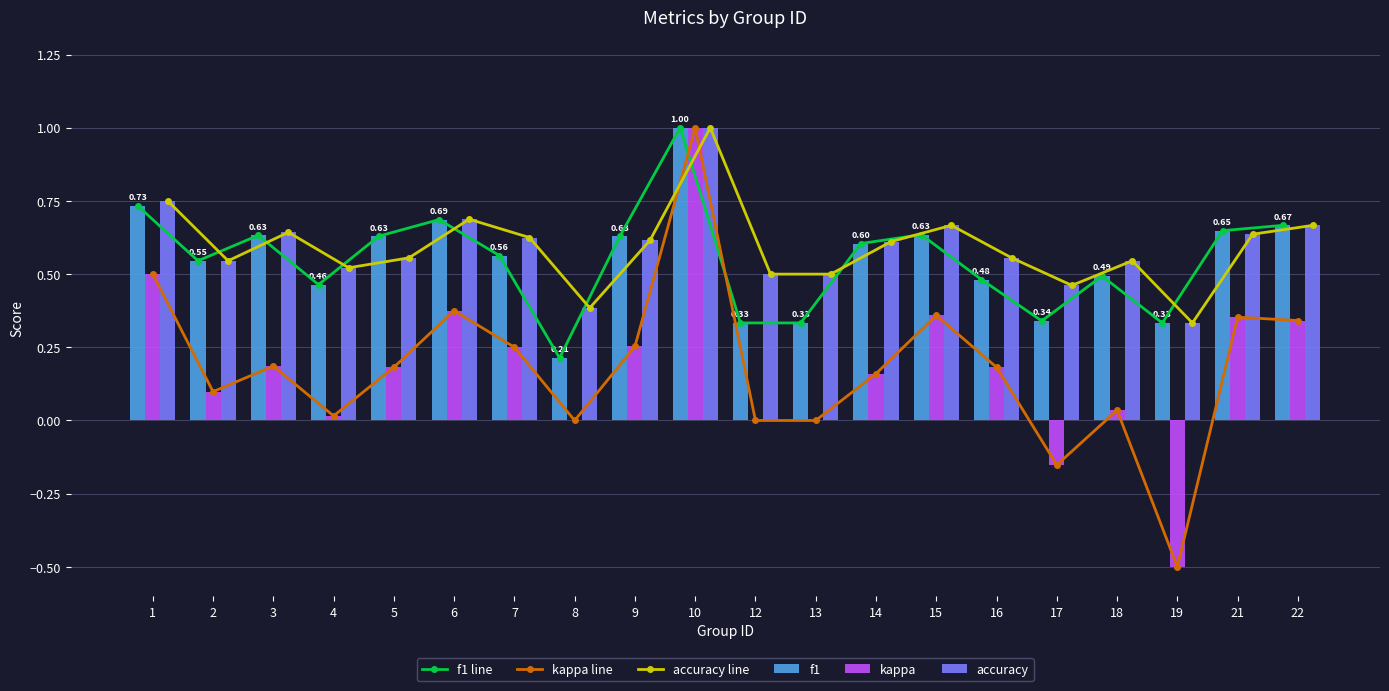

How many values in kappa line are below zero?

2